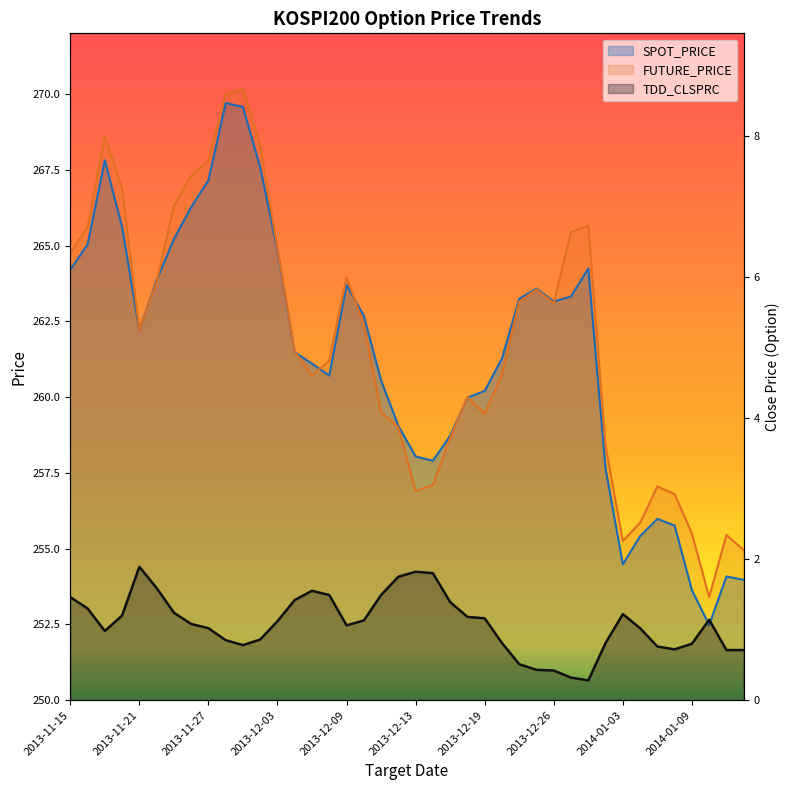

How many lines are shown in the chart?

3